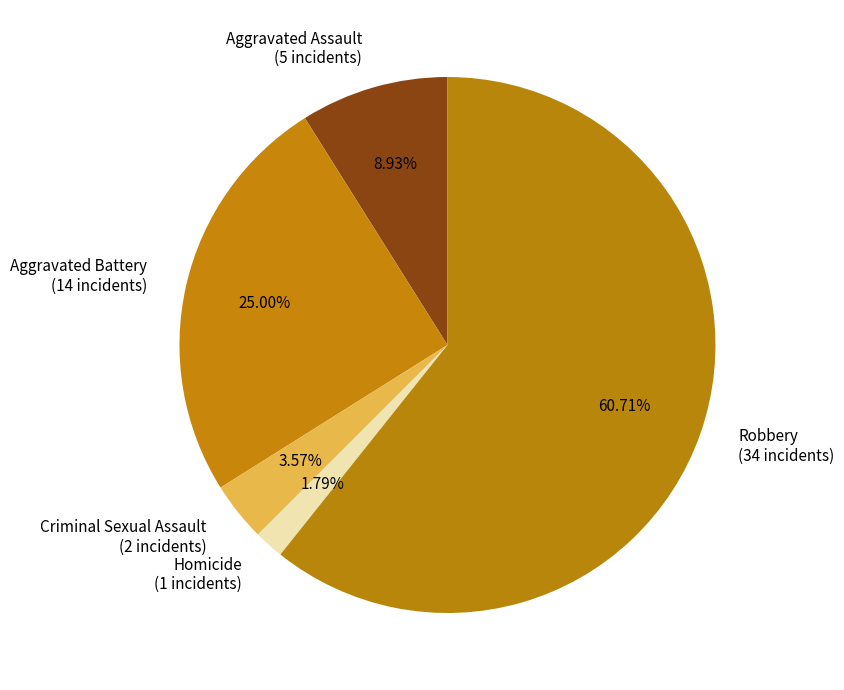

What percentage do Aggravated Battery and Aggravated Assault together represent?

33.9%